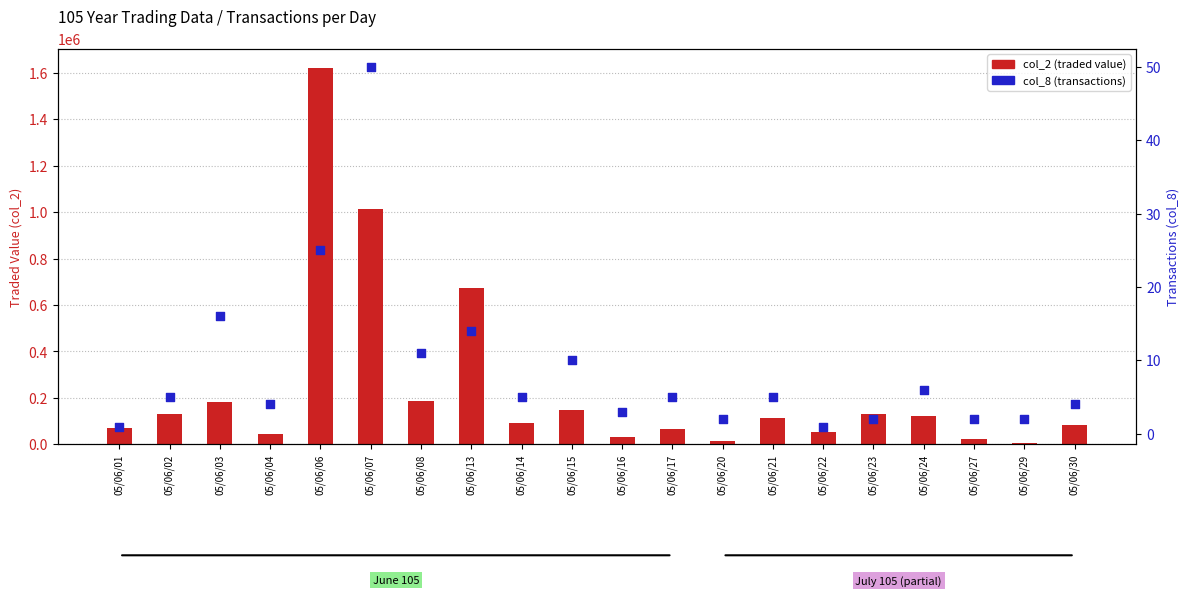

What are all the series names shown in the legend?

col_2 (traded value), col_8 (transactions)